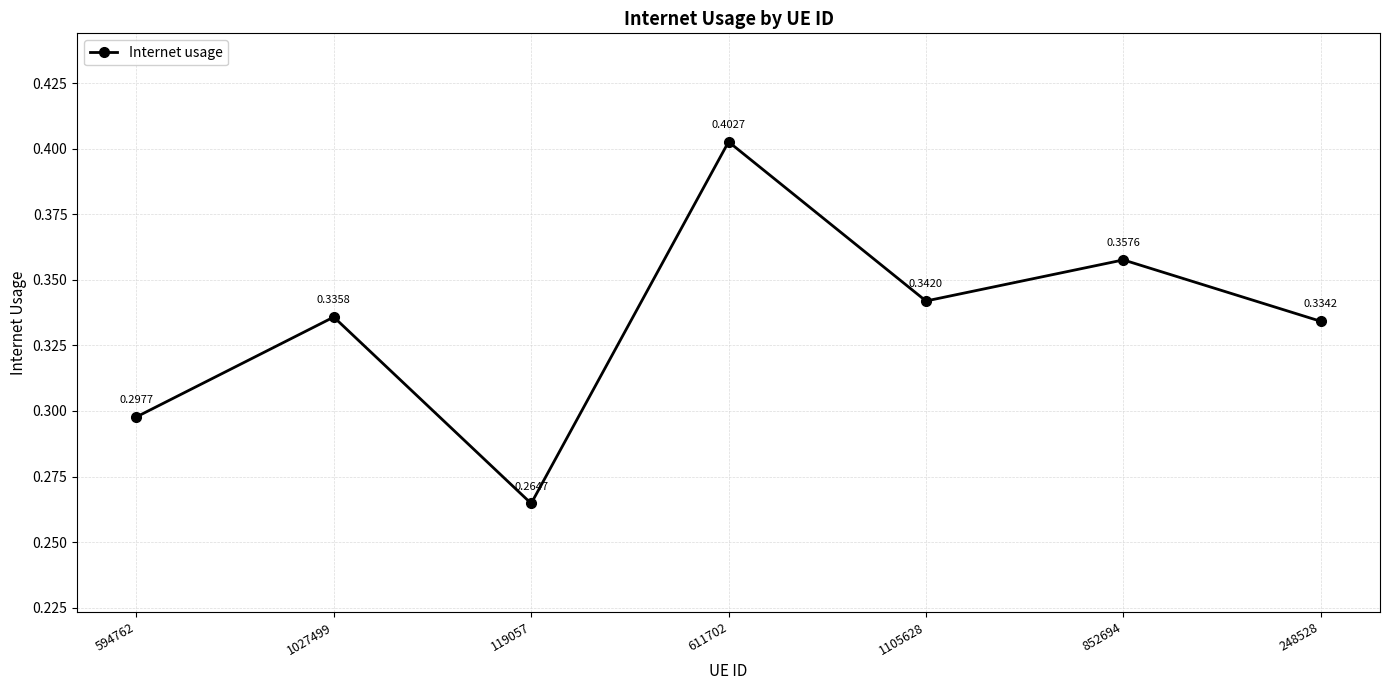

How many interior local valleys (lower than both neighbors) does the data have?

2